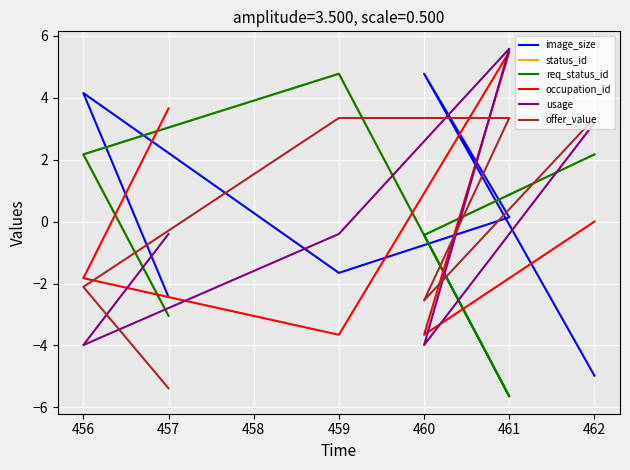

The offer_value series shows 5.9 at 459. True or false?

False